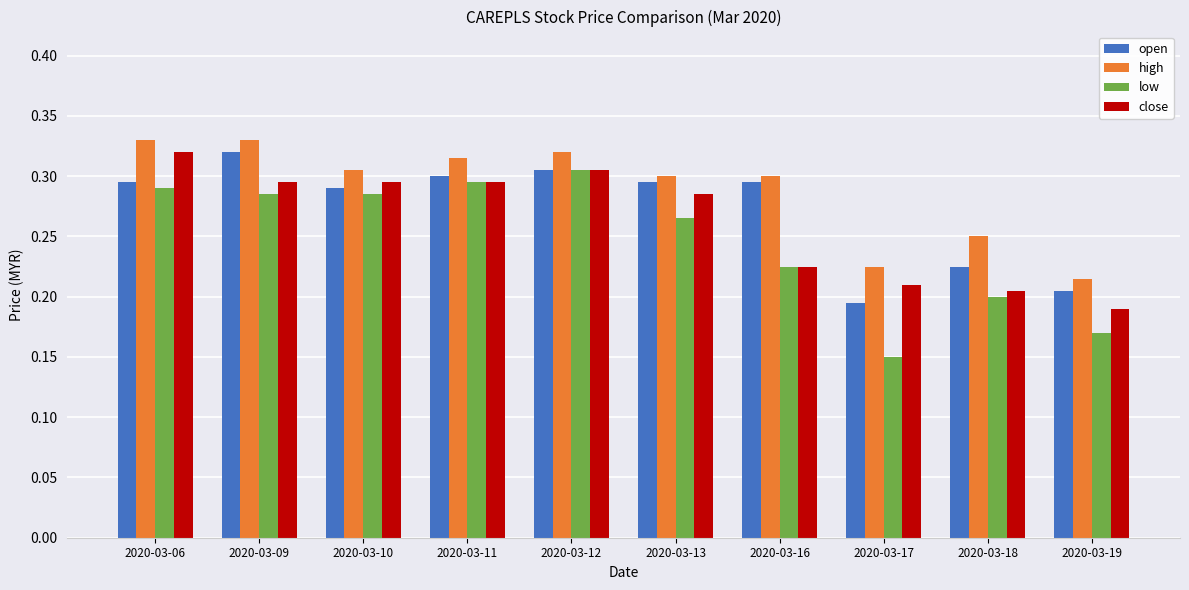

At 2020-03-09, list the series in order from largest to smallest.

high, open, close, low